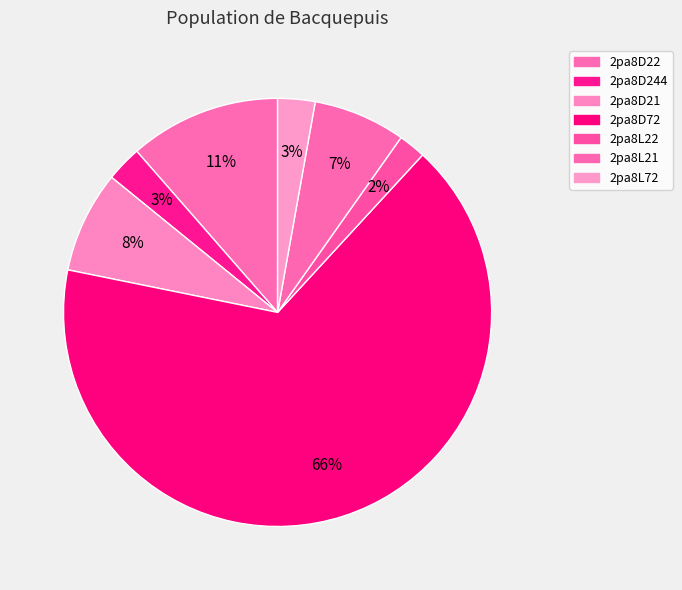

Is there a majority slice in this chart?

Yes